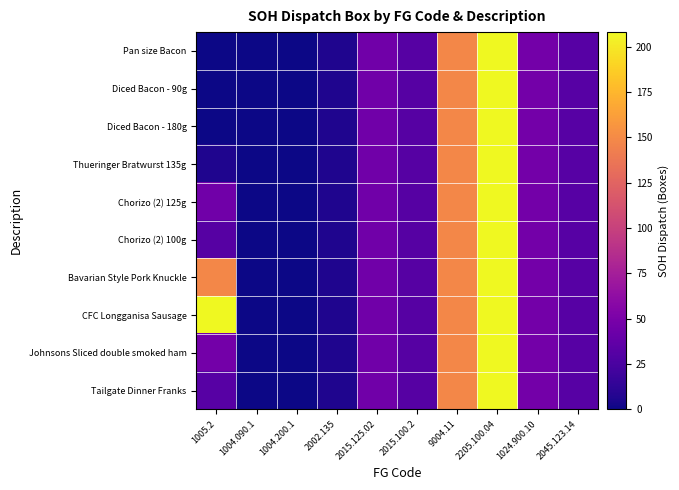

Reading left to right, extract all data points from this chart.

Pan size Bacon: 1005.2=0	1004.090.1=0	1004.200.1=0	2002.135=6	2015.125.02=45	2015.100.2=31	9004.11=148	2205.100.04=208	1024.900.10=47	2045.123.14=32
Diced Bacon - 90g: 1005.2=0	1004.090.1=0	1004.200.1=0	2002.135=6	2015.125.02=45	2015.100.2=31	9004.11=148	2205.100.04=208	1024.900.10=47	2045.123.14=32
Diced Bacon - 180g: 1005.2=0	1004.090.1=0	1004.200.1=0	2002.135=6	2015.125.02=45	2015.100.2=31	9004.11=148	2205.100.04=208	1024.900.10=47	2045.123.14=32
Thueringer Bratwurst 135g: 1005.2=6	1004.090.1=0	1004.200.1=0	2002.135=6	2015.125.02=45	2015.100.2=31	9004.11=148	2205.100.04=208	1024.900.10=47	2045.123.14=32
Chorizo (2) 125g: 1005.2=45	1004.090.1=0	1004.200.1=0	2002.135=6	2015.125.02=45	2015.100.2=31	9004.11=148	2205.100.04=208	1024.900.10=47	2045.123.14=32
Chorizo (2) 100g: 1005.2=31	1004.090.1=0	1004.200.1=0	2002.135=6	2015.125.02=45	2015.100.2=31	9004.11=148	2205.100.04=208	1024.900.10=47	2045.123.14=32
Bavarian Style Pork Knuckle: 1005.2=148	1004.090.1=0	1004.200.1=0	2002.135=6	2015.125.02=45	2015.100.2=31	9004.11=148	2205.100.04=208	1024.900.10=47	2045.123.14=32
CFC Longganisa Sausage: 1005.2=208	1004.090.1=0	1004.200.1=0	2002.135=6	2015.125.02=45	2015.100.2=31	9004.11=148	2205.100.04=208	1024.900.10=47	2045.123.14=32
Johnsons Sliced double smoked ham: 1005.2=47	1004.090.1=0	1004.200.1=0	2002.135=6	2015.125.02=45	2015.100.2=31	9004.11=148	2205.100.04=208	1024.900.10=47	2045.123.14=32
Tailgate Dinner Franks: 1005.2=32	1004.090.1=0	1004.200.1=0	2002.135=6	2015.125.02=45	2015.100.2=31	9004.11=148	2205.100.04=208	1024.900.10=47	2045.123.14=32